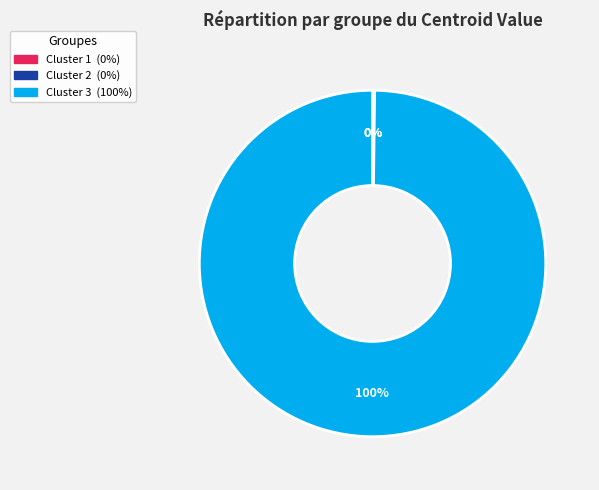

What is the largest slice in the pie chart?

Cluster 3